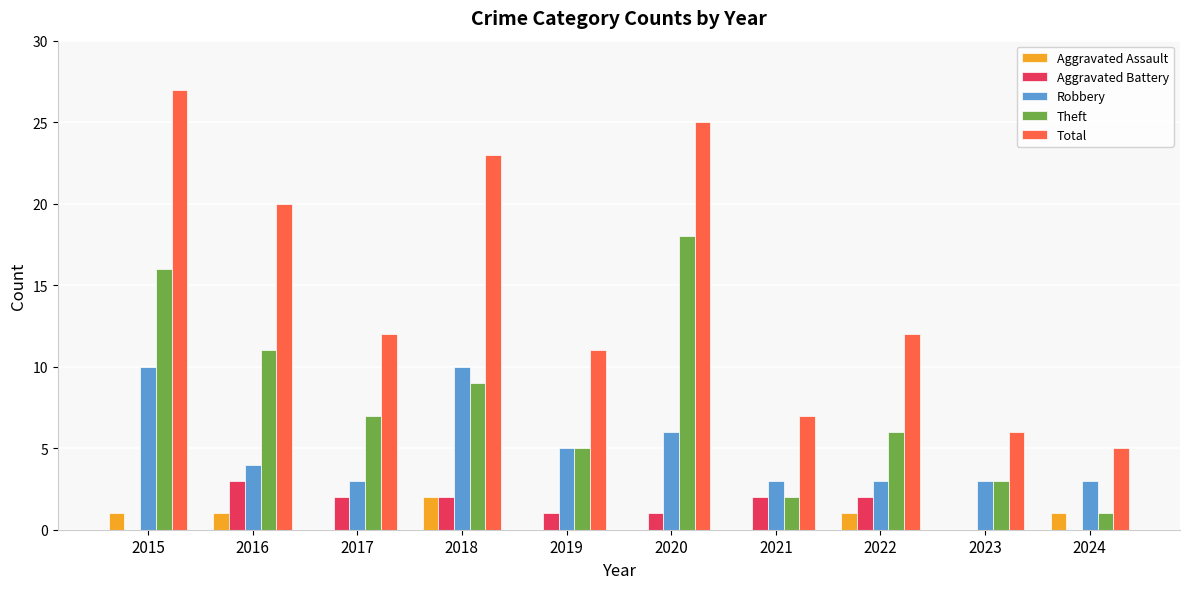

Is the value of Aggravated Assault at 2022 greater than the value of Robbery at 2021?

No